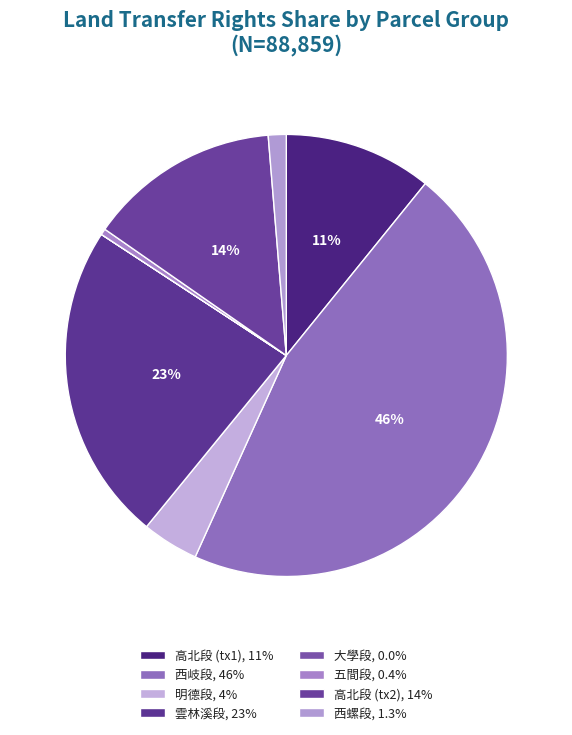

Count the number of slices in the pie.

8